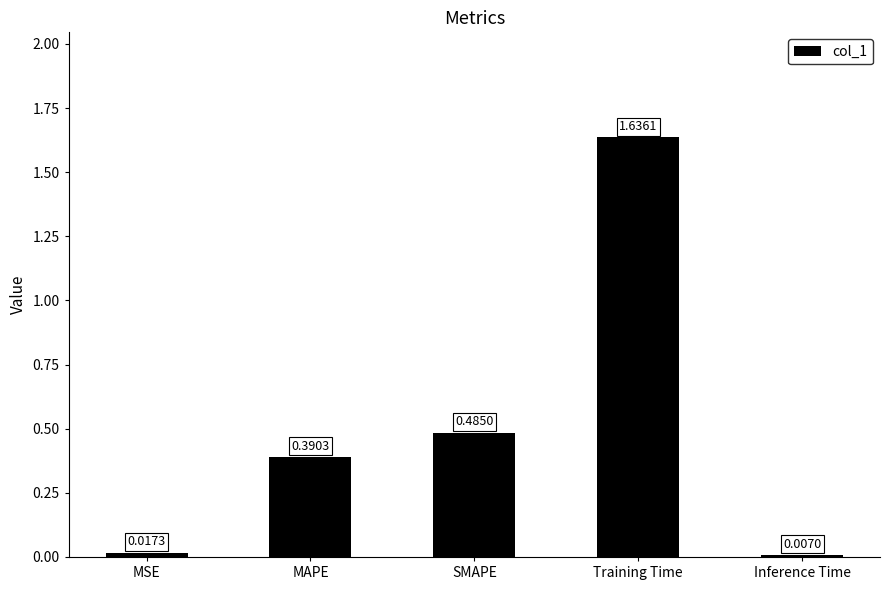

Between Training Time and MSE, which is larger?

Training Time